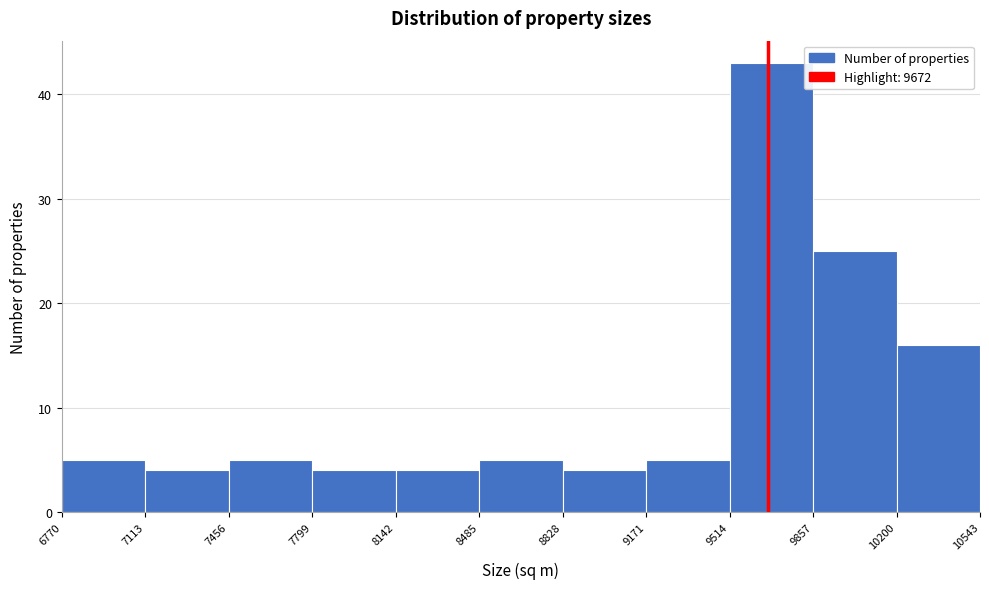

Which range on the x-axis has the tallest bar?

9514 to 9857